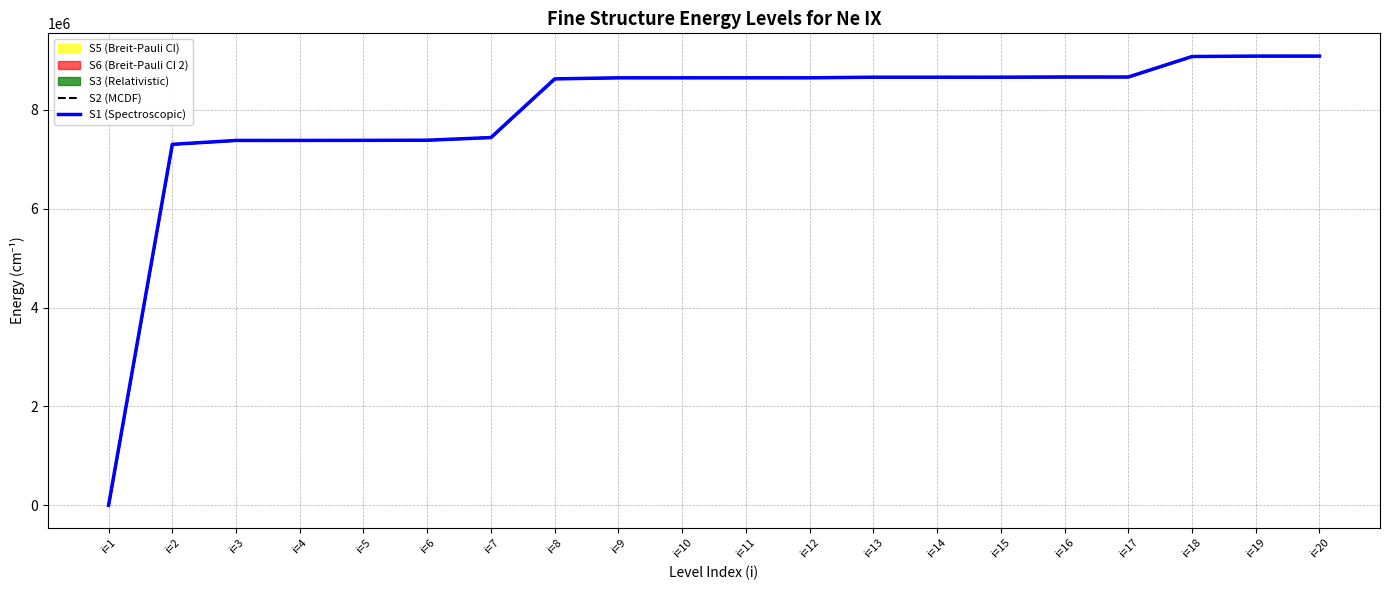

How many lines are shown in the chart?

2